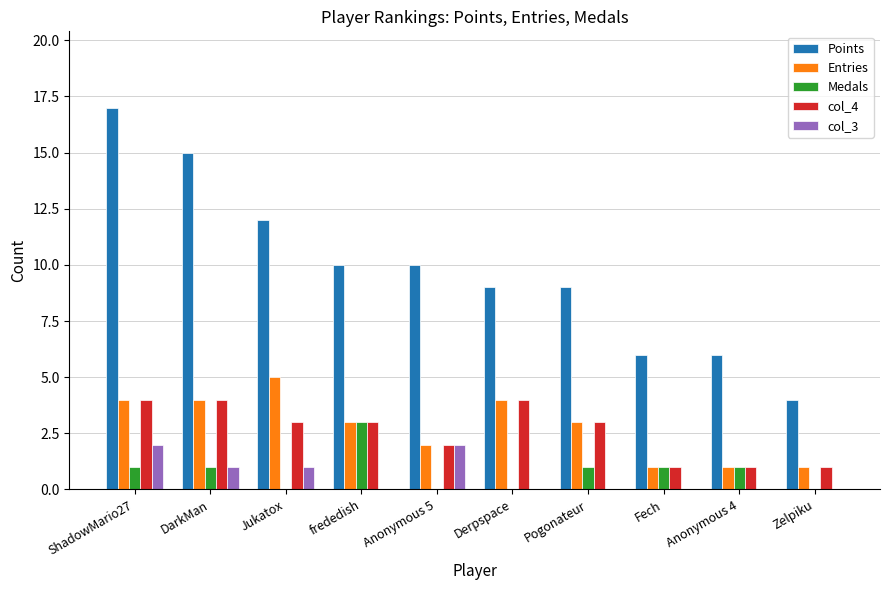

How many groups of bars are there?

10